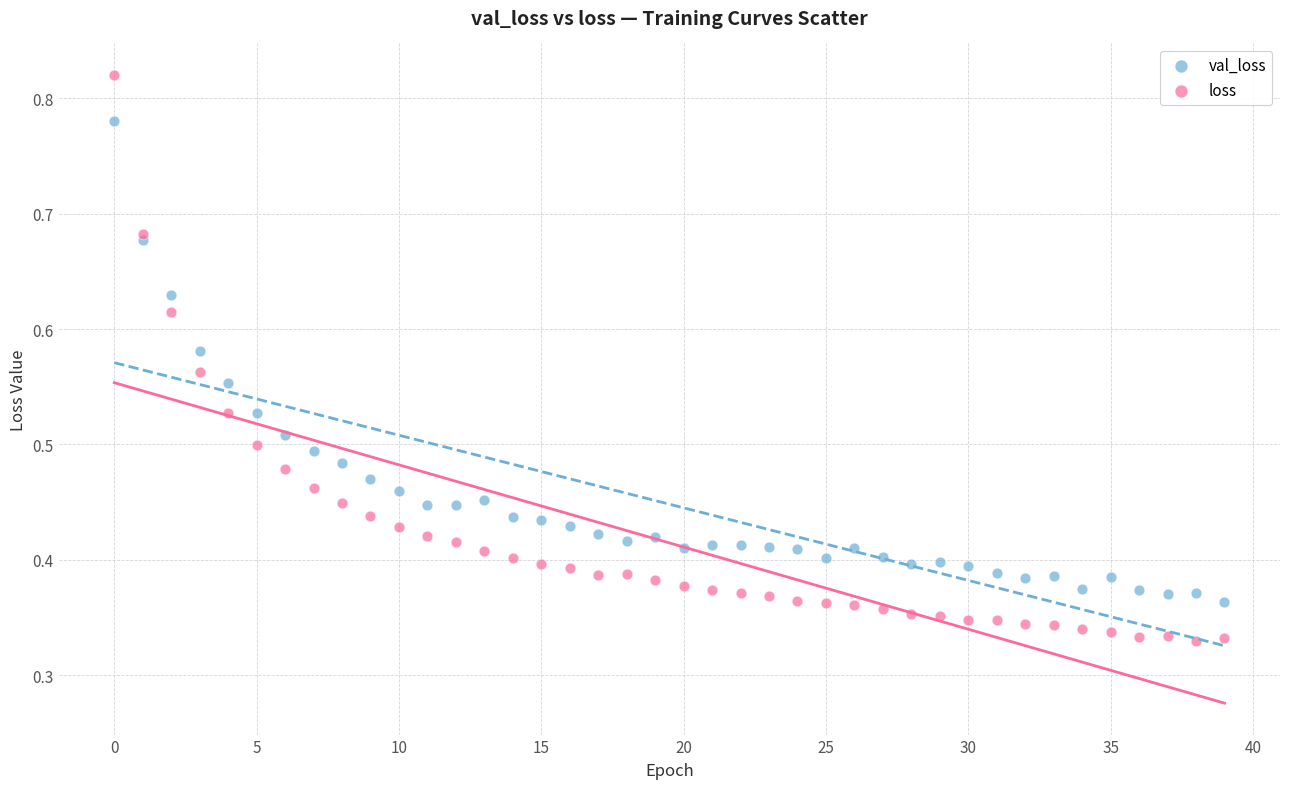

Which series reaches the maximum Y coordinate?

loss